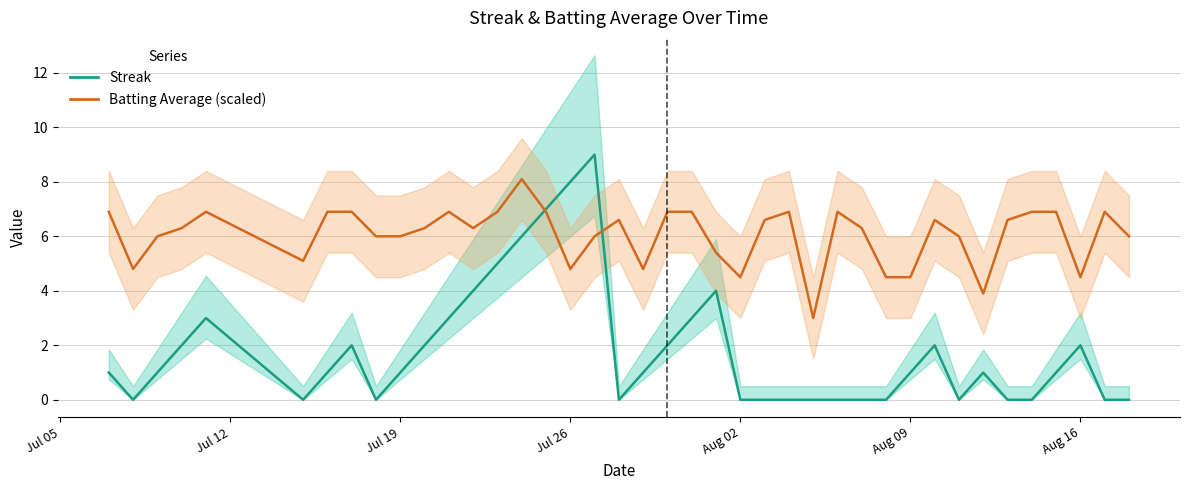

Is this an area chart (filled region under the line)?

No